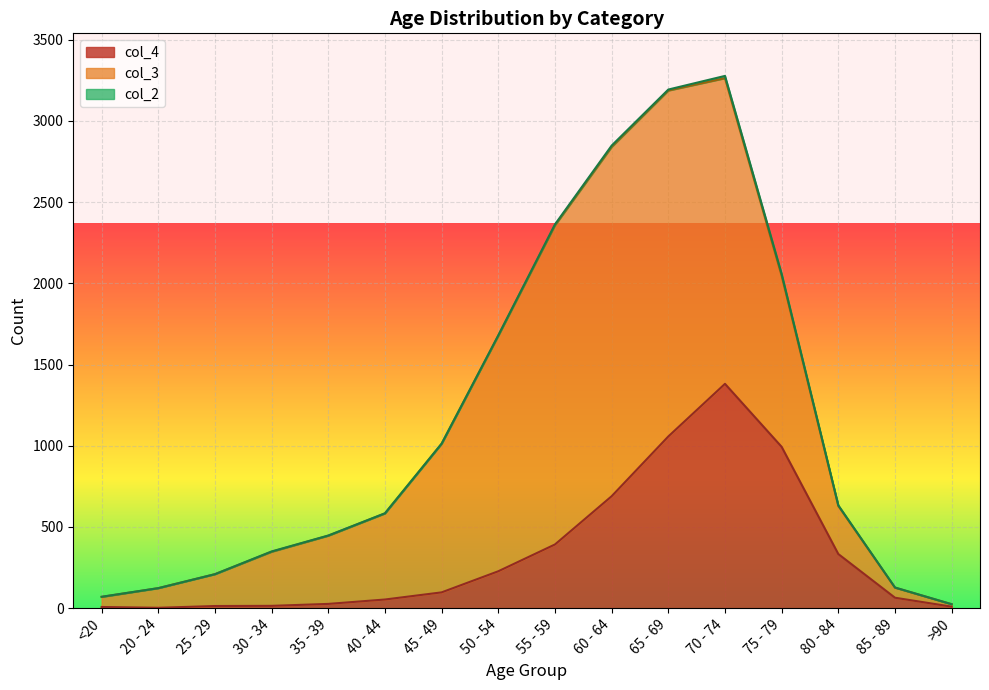

Does the chart display data point markers on the line(s)?

No